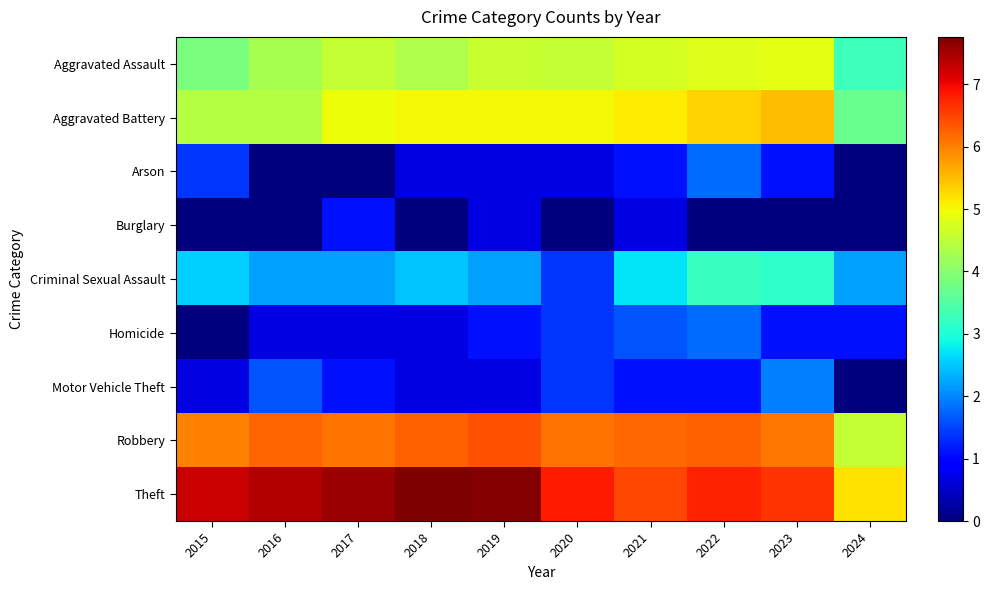

What is the spread (max minus min) of values at 2023?

6.6